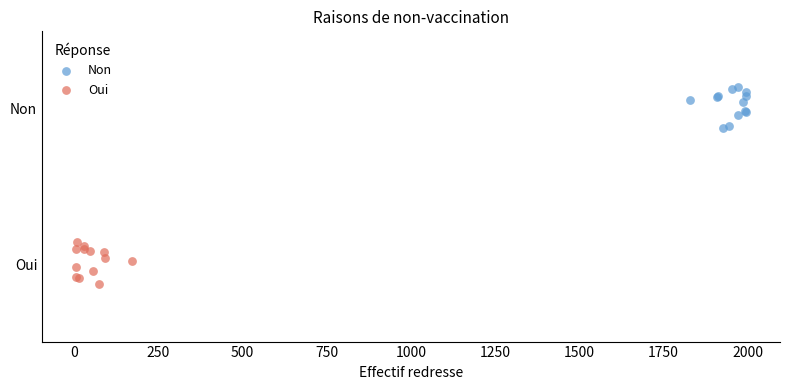

Which series reaches the maximum Y coordinate?

Non